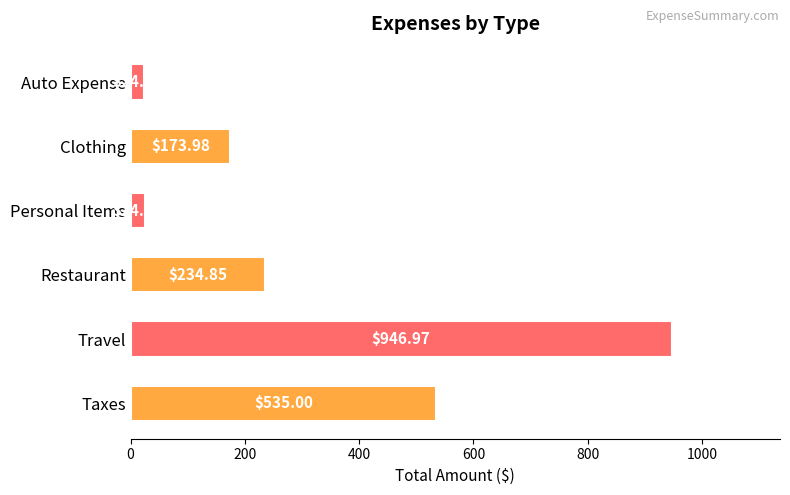

Which label corresponds to the smallest value in the chart?

Auto Expense